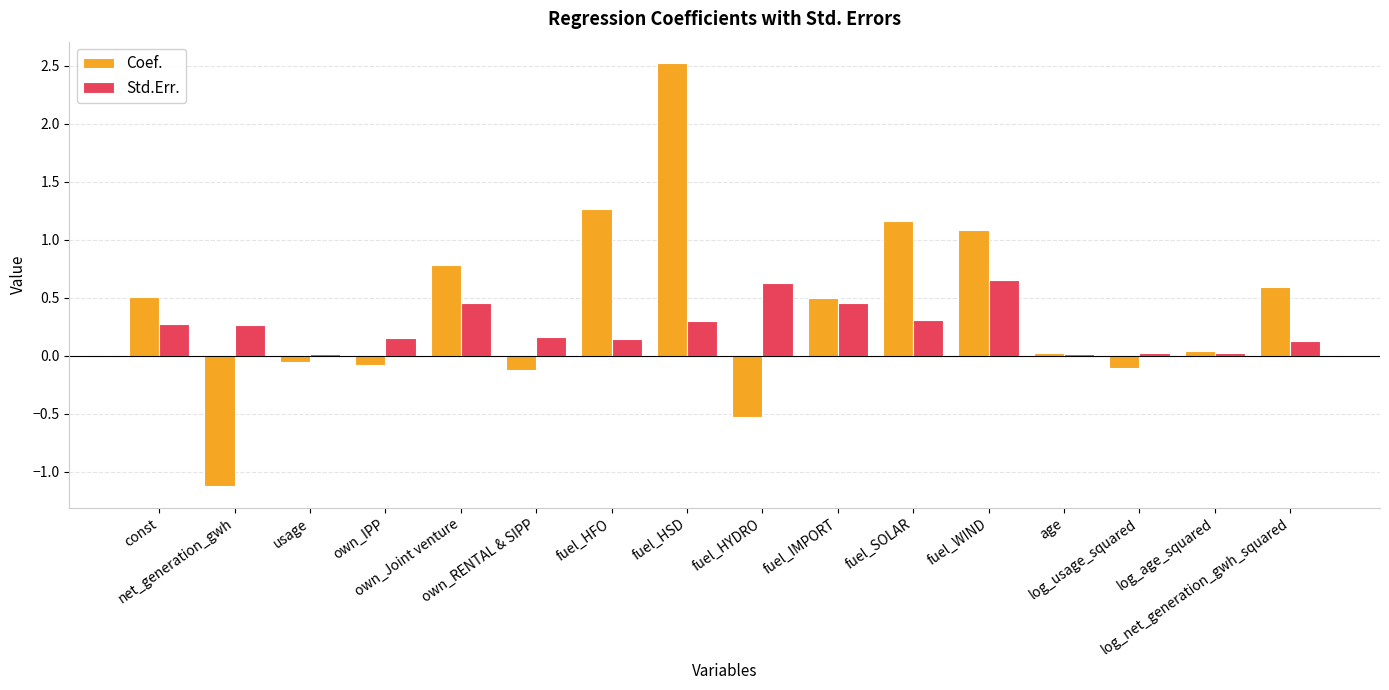

What is the sum of all Std.Err. values?

4.0